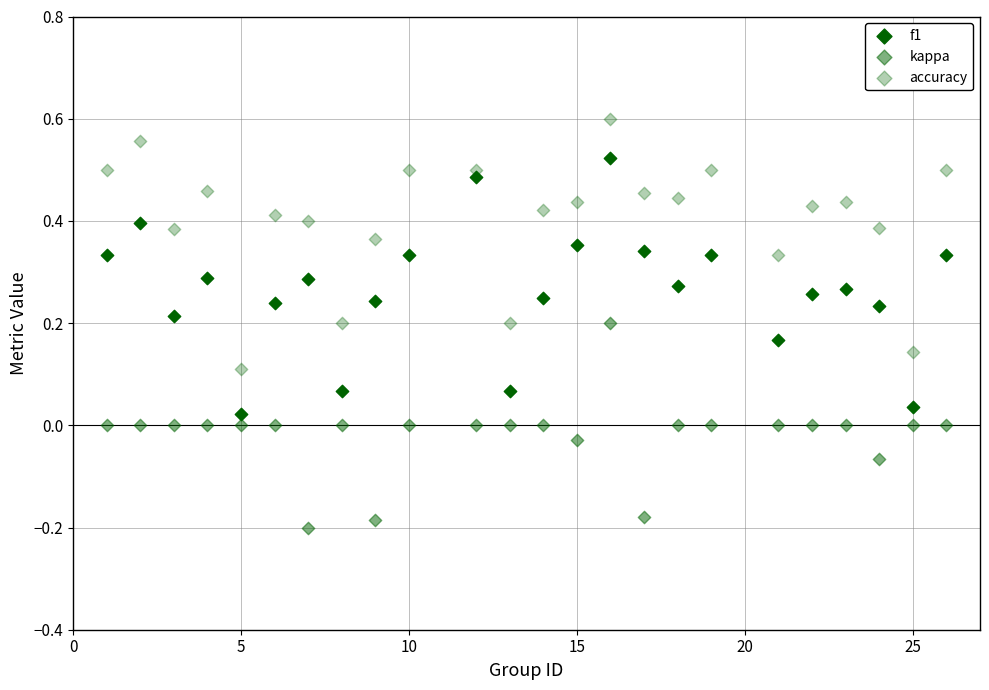

How many data points are displayed?

72